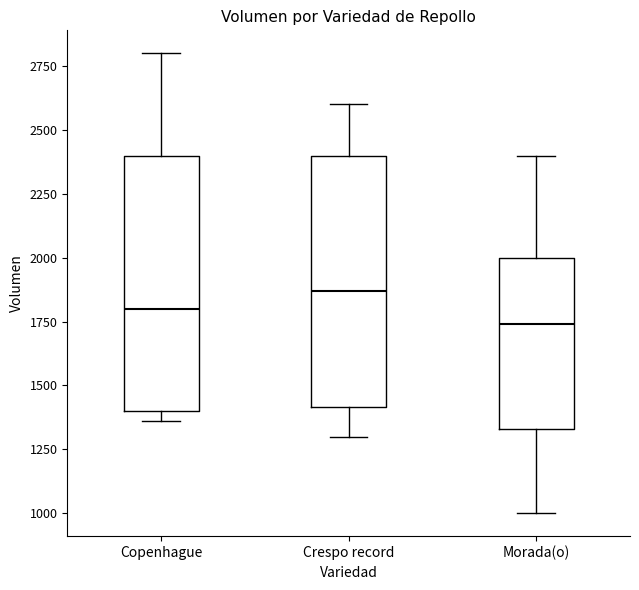

Reading left to right, read every box against the y-axis: the position of its median line, the range the box covers, and the ends of its whiskers. The values are not printed on the chart, so give them approximately, as read against the axis.

Copenhague: median 1800, box 1400 to 2400, whiskers 1350 to 2800
Crespo record: median 1850, box 1400 to 2400, whiskers 1300 to 2600
Morada(o): median 1750, box 1350 to 2000, whiskers 1000 to 2400